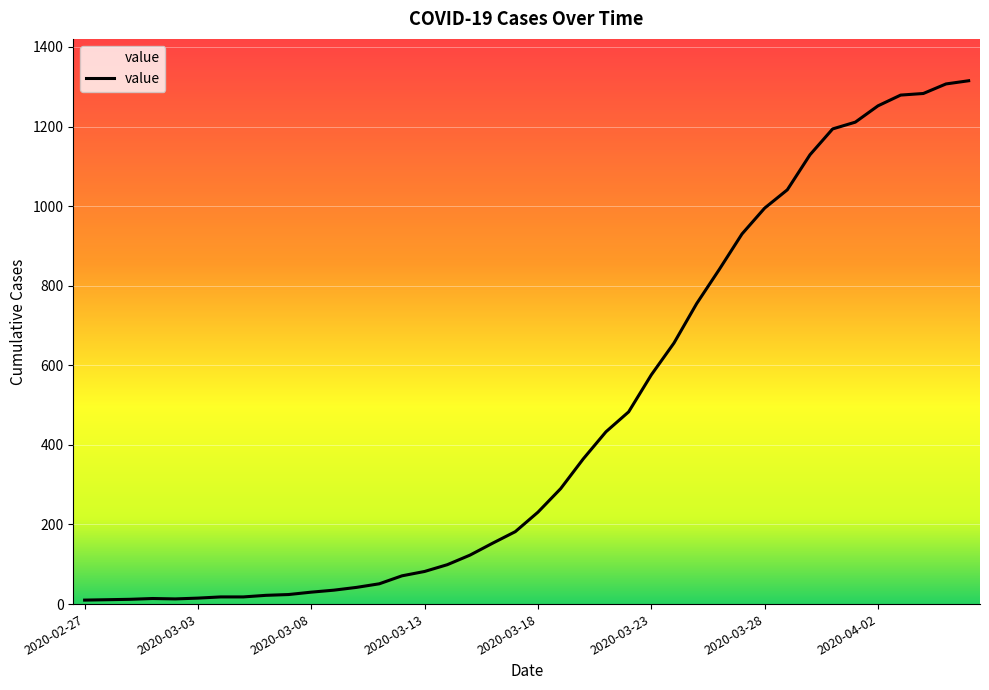

What is the maximum value shown in the chart?

1315